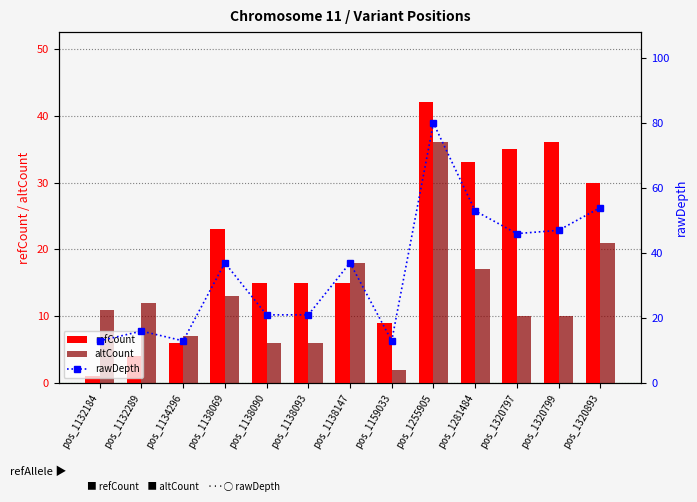

Count the number of categories in the chart.

13